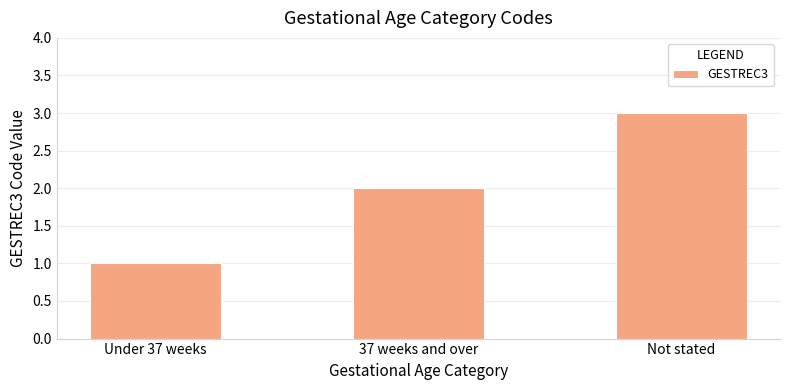

Read the value at Under 37 weeks.

1